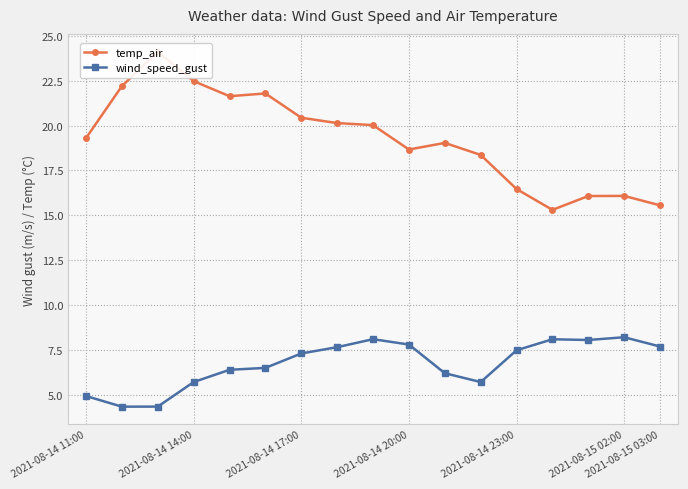

How many categories are shown in the chart?

17